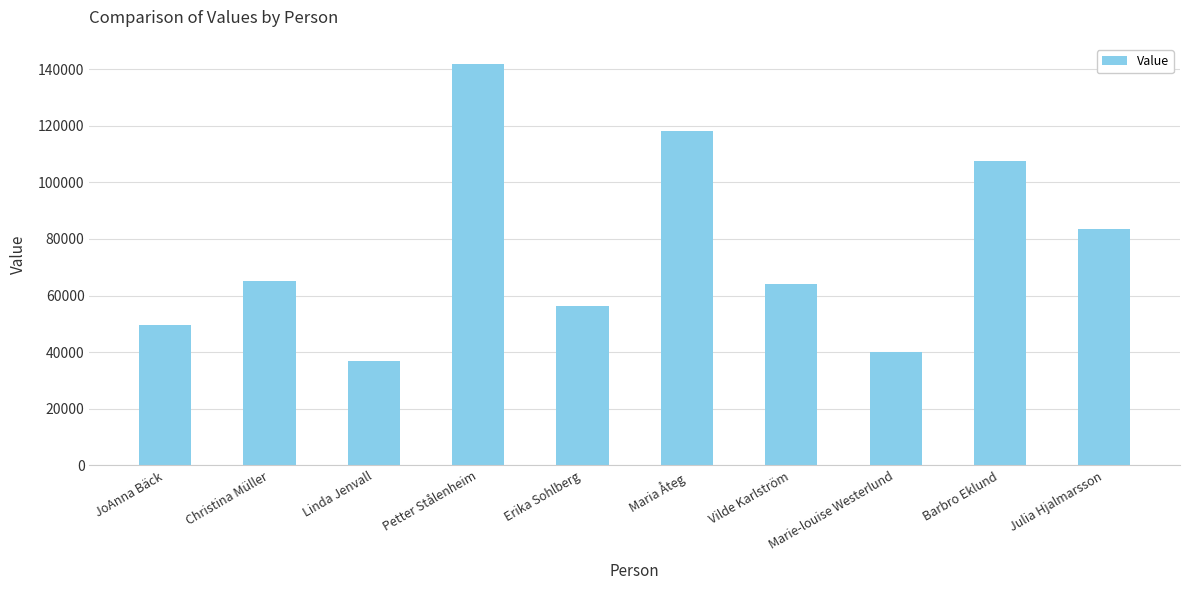

What is the ratio of the value at Marie-louise Westerlund to the value at Julia Hjalmarsson?

0.5